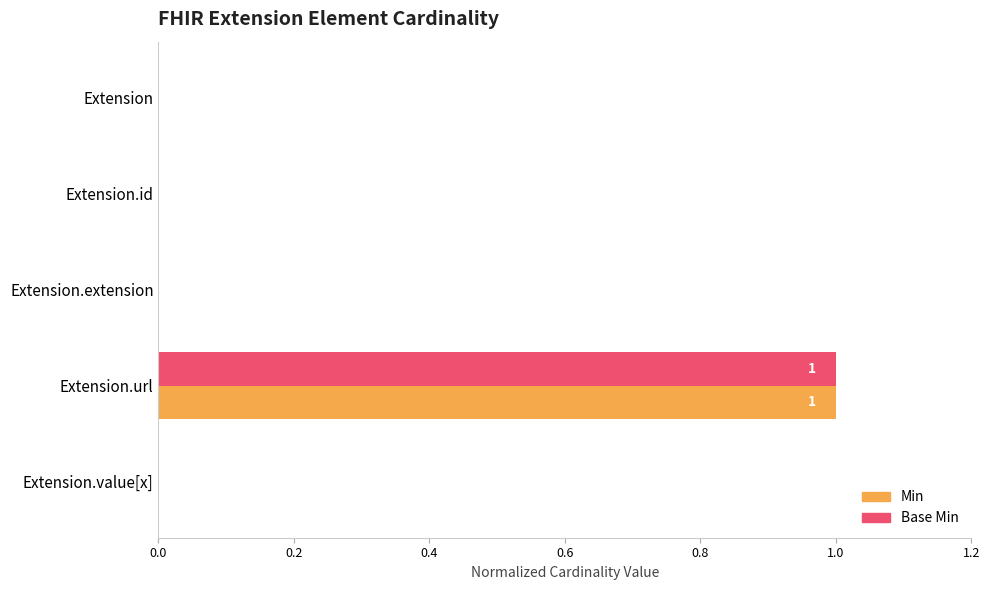

How many data points does each series have?

5